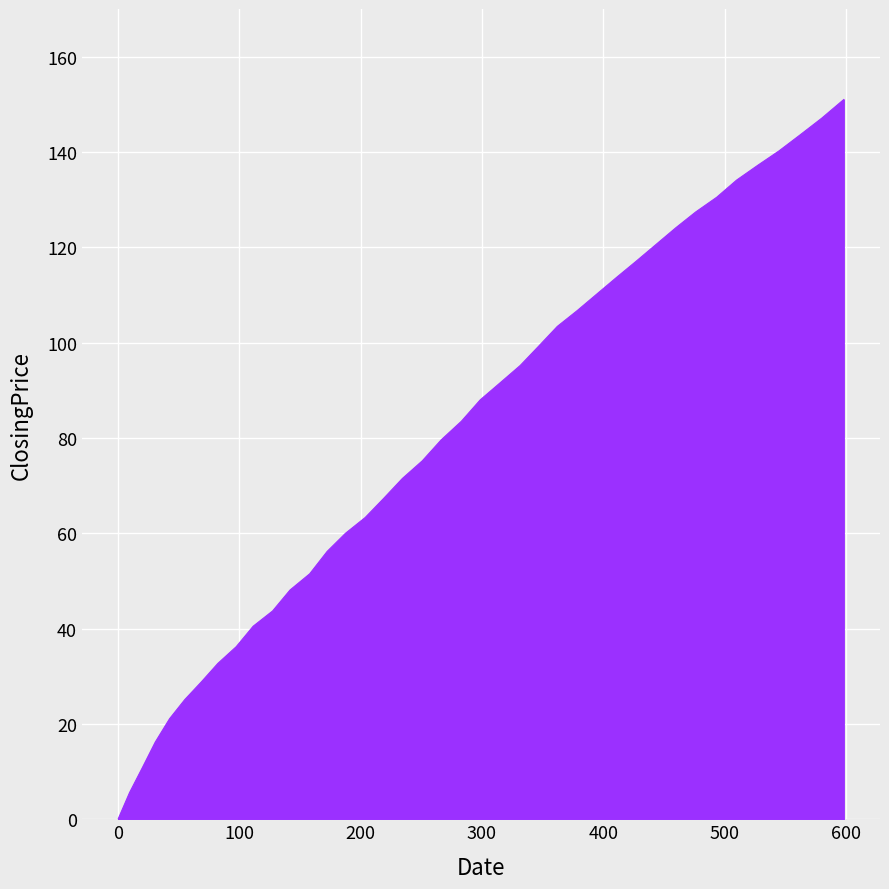

What is the maximum value shown in the chart?

151.0